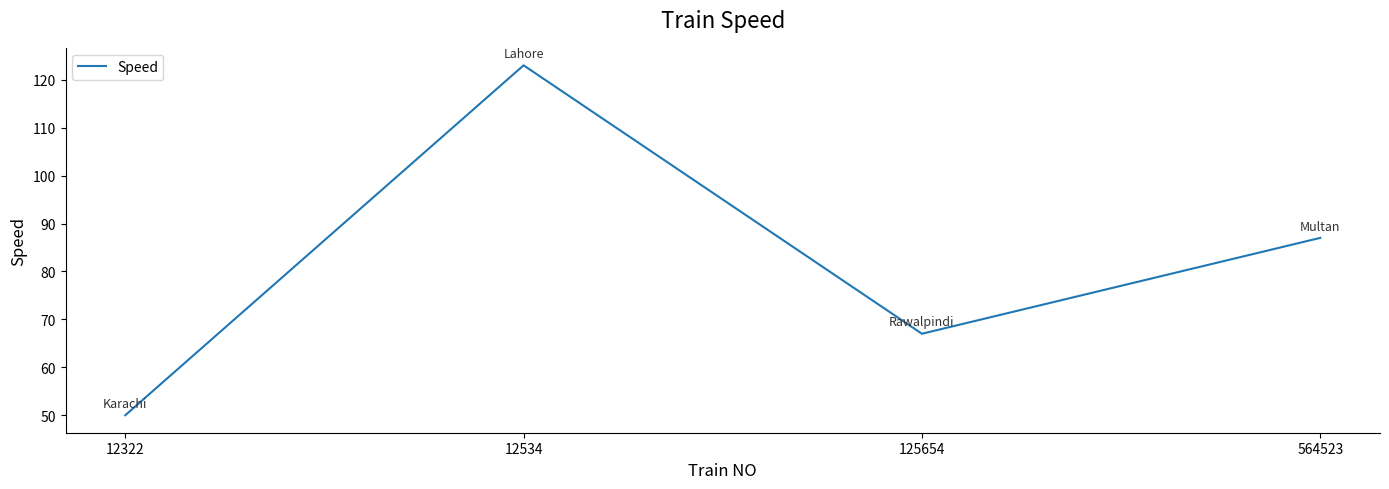

At which label is the value closest to 86?

564523